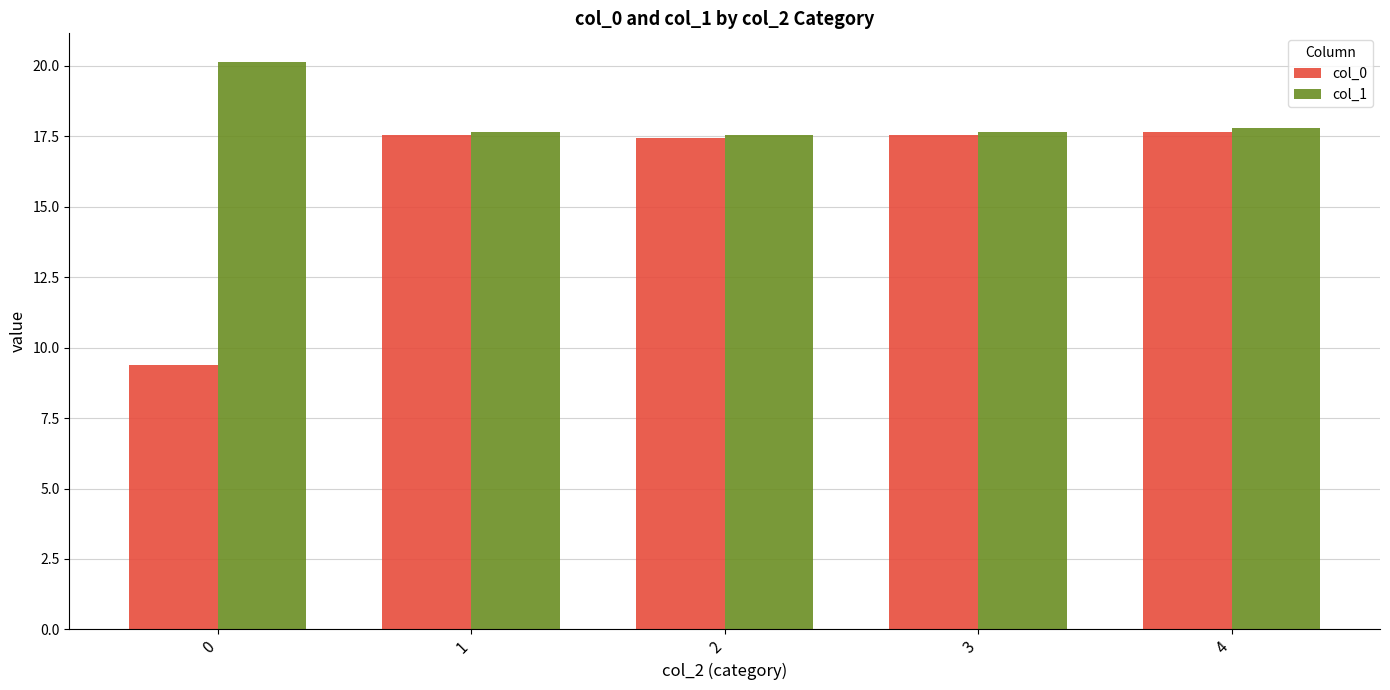

At which label does col_0 first exceed 17?

1